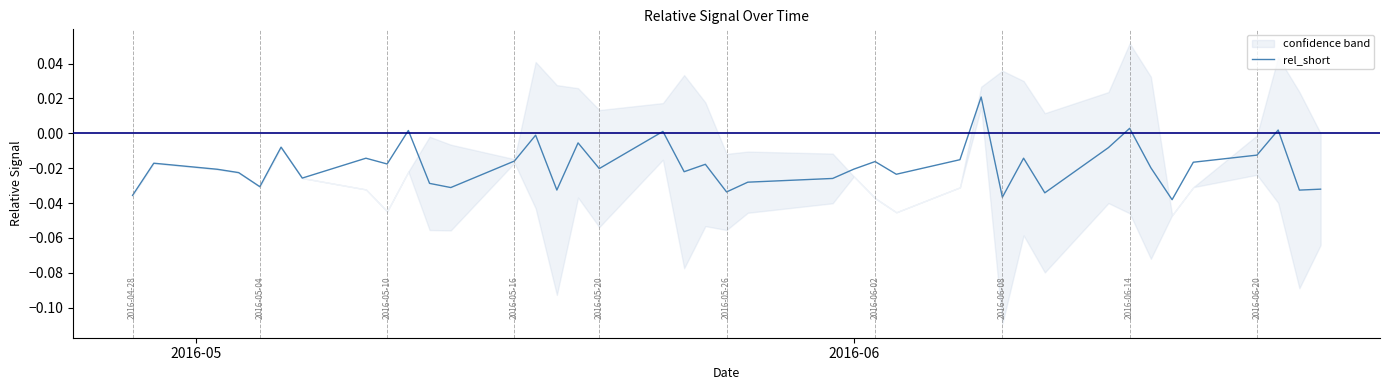

How many values are below 0?

35